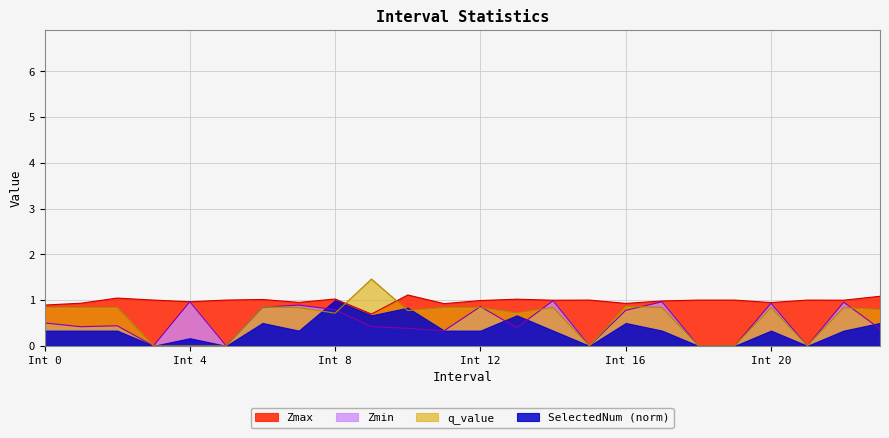

What are all the series names shown in the legend?

Zmax, Zmin, q_value, SelectedNum (norm)